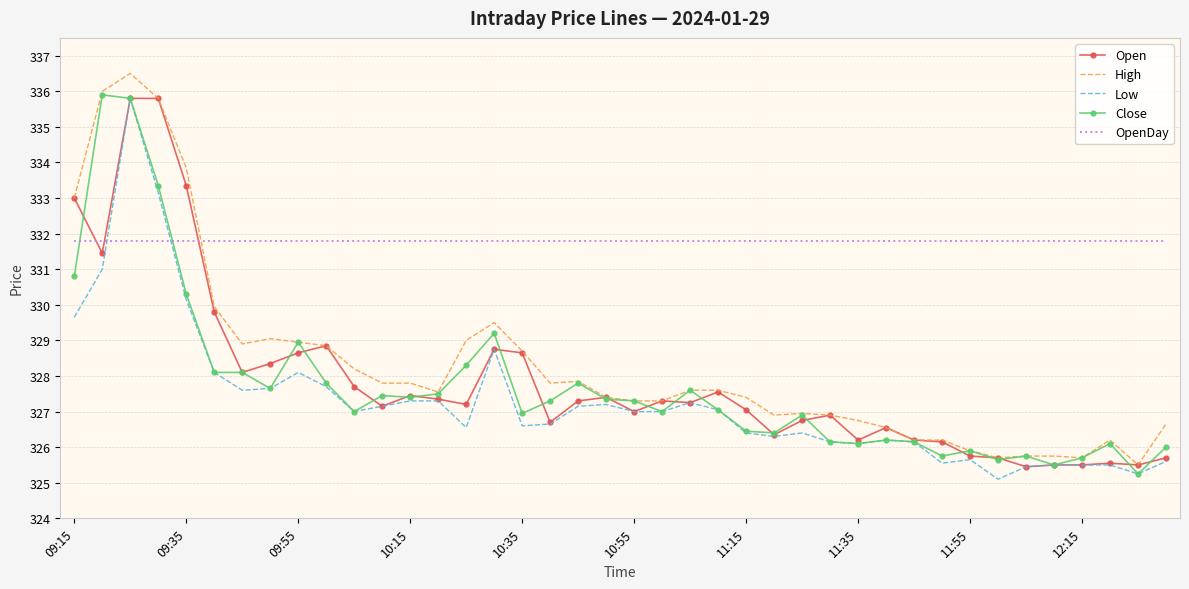

Which series has the largest total across all categories?

OpenDay